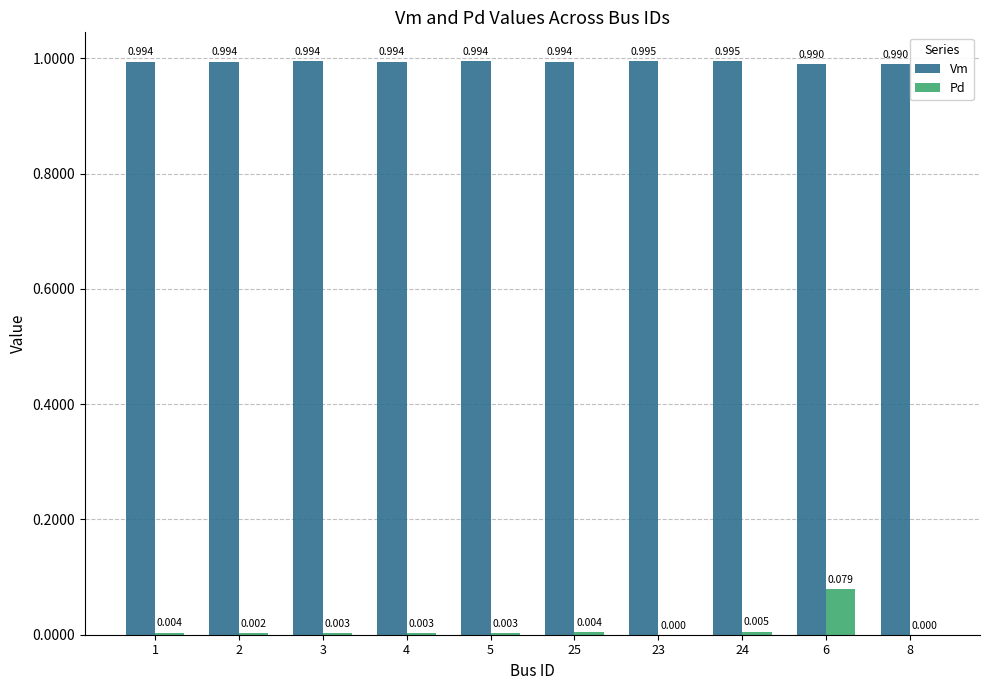

The value of Pd at 8 is -0.1. True or false?

False